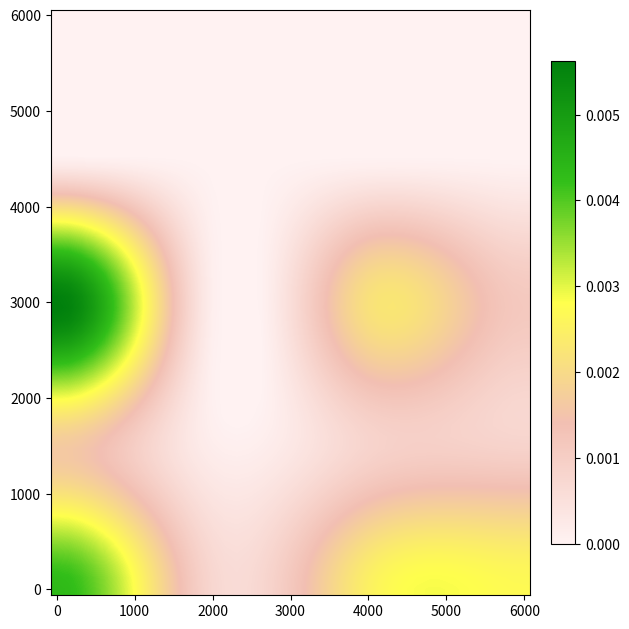

Which series has the largest range (max minus min)?

2